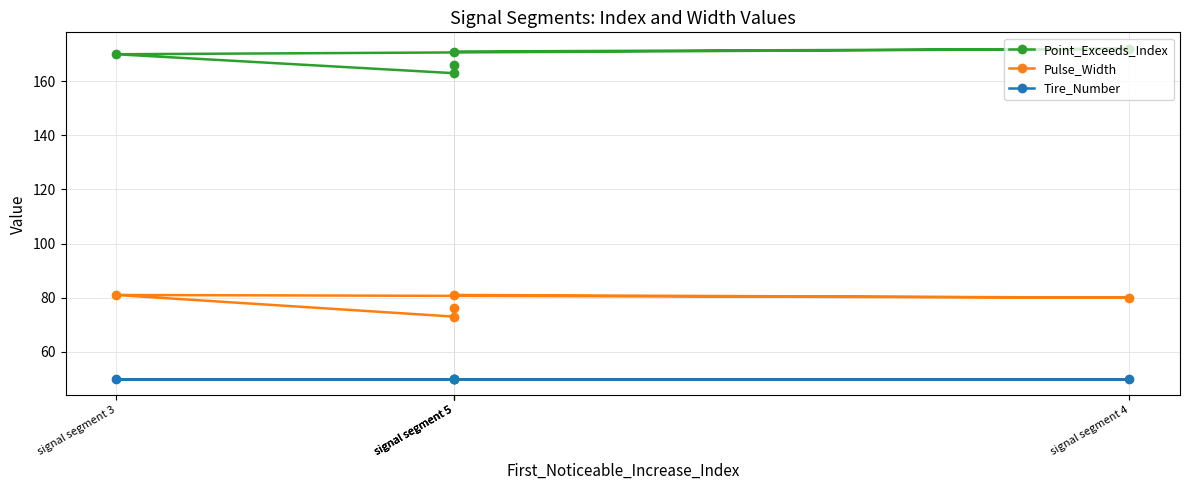

Read the Point_Exceeds_Index value at signal segment 5.

166